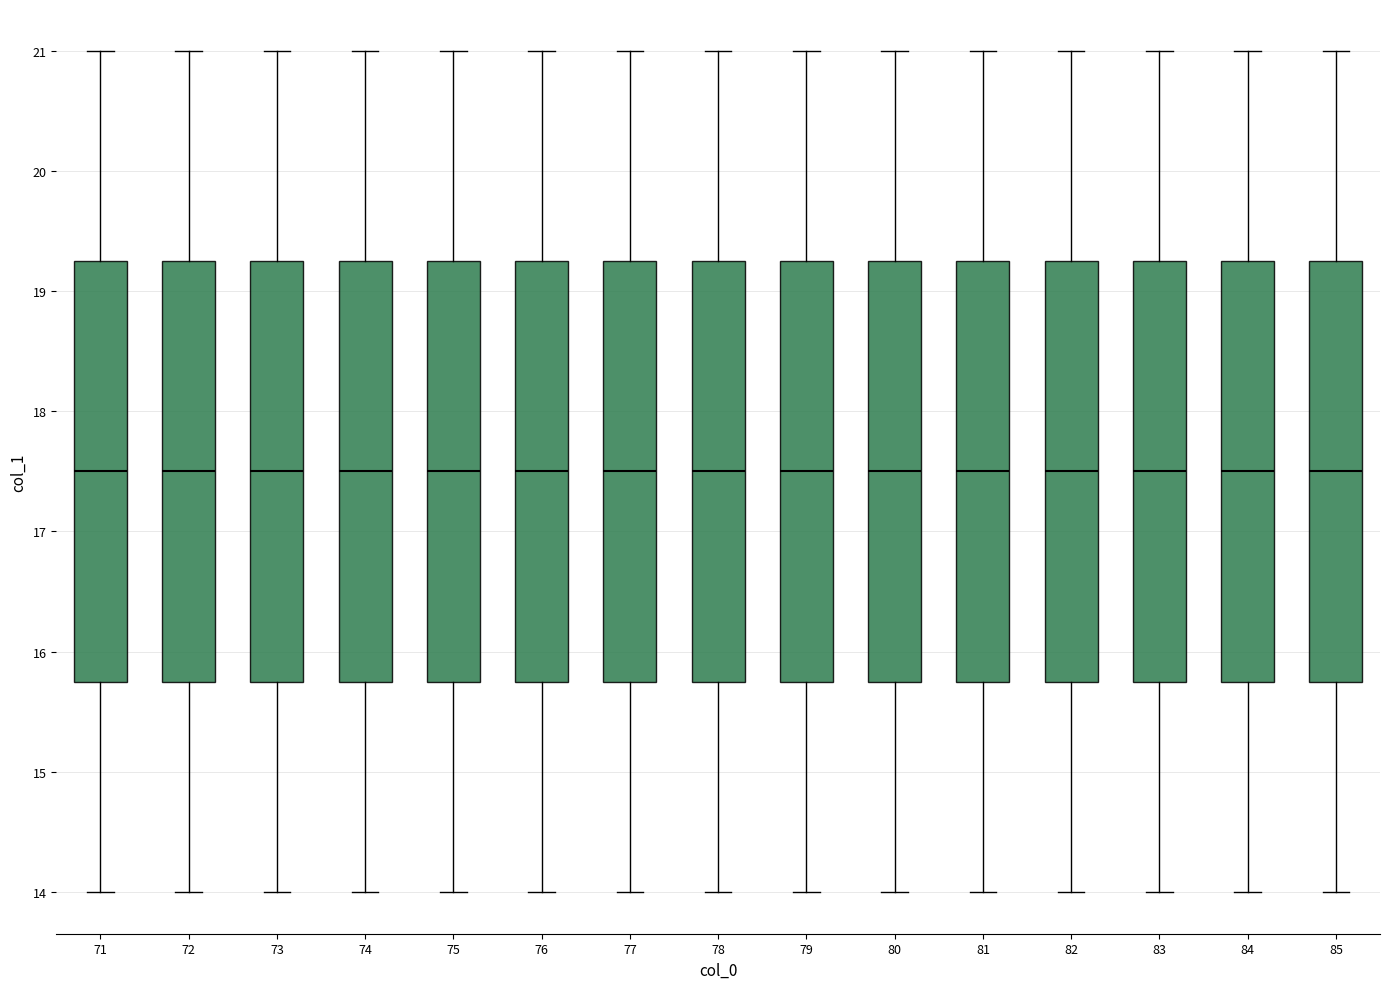

Reading left to right, transcribe this box plot: for each box, give where its median line is, the range the box spans, and where its two whiskers end, as read against the y-axis. The values are not printed on the chart, so give them approximately, as read against the axis.

71: median 17.5, box 15.8 to 19.3, whiskers 14.0 to 21.0
72: median 17.5, box 15.8 to 19.3, whiskers 14.0 to 21.0
73: median 17.5, box 15.8 to 19.3, whiskers 14.0 to 21.0
74: median 17.5, box 15.8 to 19.3, whiskers 14.0 to 21.0
75: median 17.5, box 15.8 to 19.3, whiskers 14.0 to 21.0
76: median 17.5, box 15.8 to 19.3, whiskers 14.0 to 21.0
77: median 17.5, box 15.8 to 19.3, whiskers 14.0 to 21.0
78: median 17.5, box 15.8 to 19.3, whiskers 14.0 to 21.0
79: median 17.5, box 15.8 to 19.3, whiskers 14.0 to 21.0
80: median 17.5, box 15.8 to 19.3, whiskers 14.0 to 21.0
81: median 17.5, box 15.8 to 19.3, whiskers 14.0 to 21.0
82: median 17.5, box 15.8 to 19.3, whiskers 14.0 to 21.0
83: median 17.5, box 15.8 to 19.3, whiskers 14.0 to 21.0
84: median 17.5, box 15.8 to 19.3, whiskers 14.0 to 21.0
85: median 17.5, box 15.8 to 19.3, whiskers 14.0 to 21.0